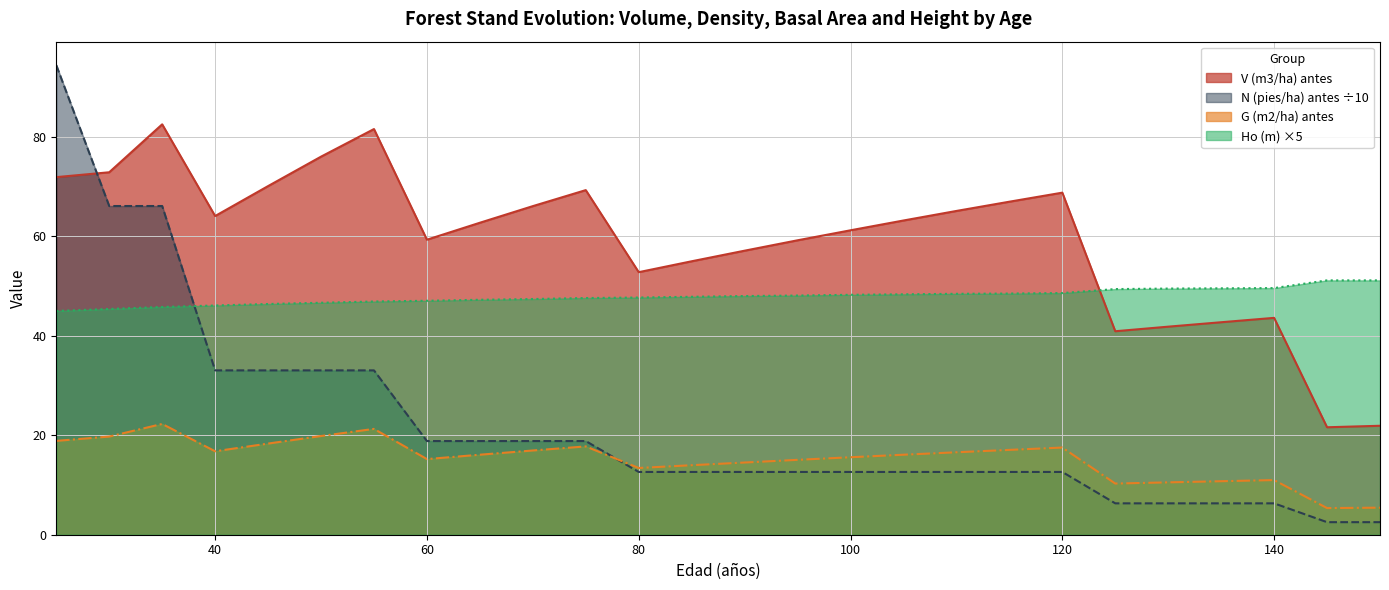

Where is N (pies/ha) antes nearest to the value 48?

40